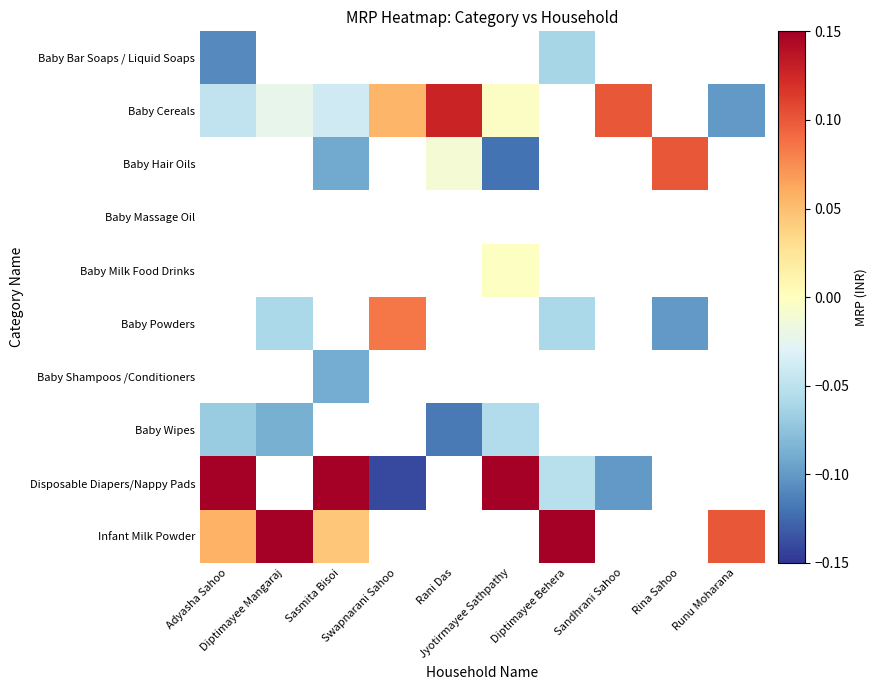

How many data points in Disposable Diapers/Nappy Pads are above 0?

3